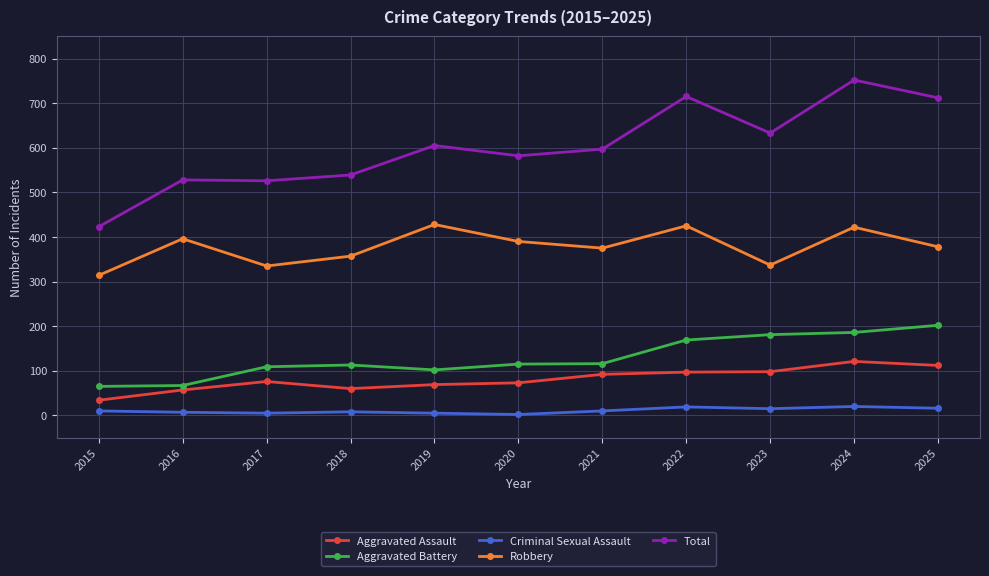

True or false: Aggravated Assault and Total cross at least once.

False